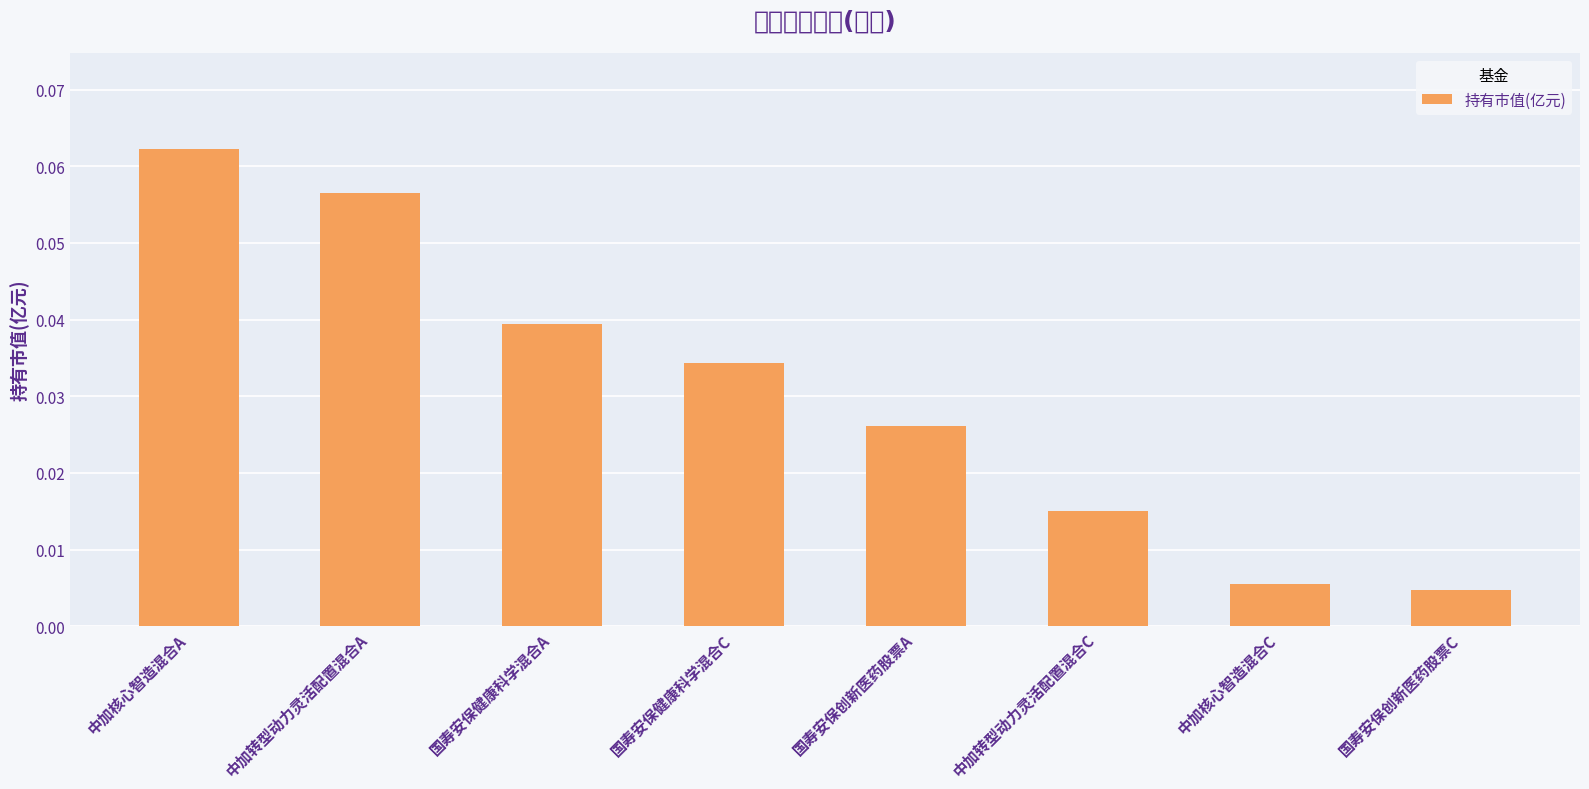

Is it true that the value at 国寿安保创新医药股票C is 0.0?

False